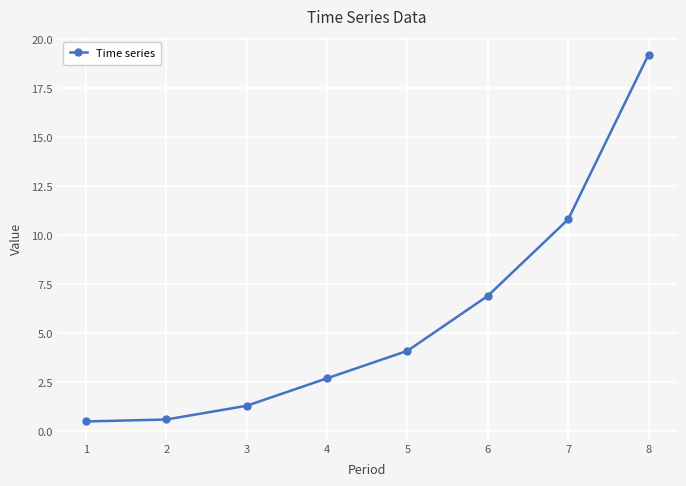

Is it true that the value at 6 is 9.8?

False